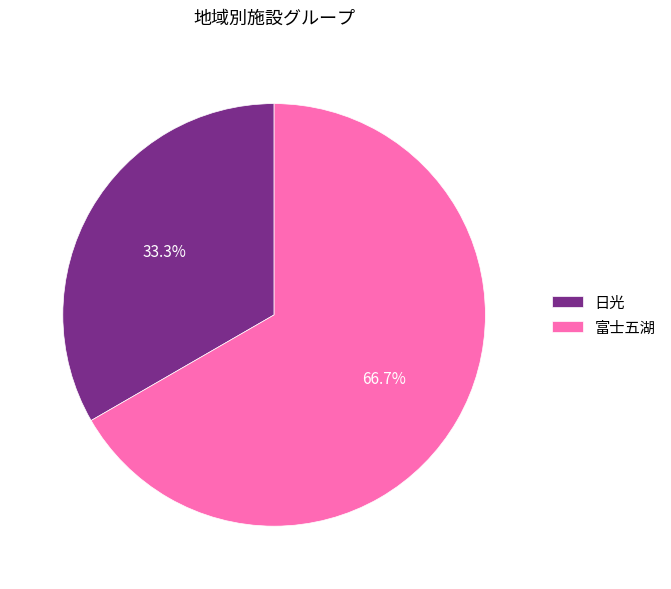

True or false: 富士五湖 accounts for 67% of the total.

True